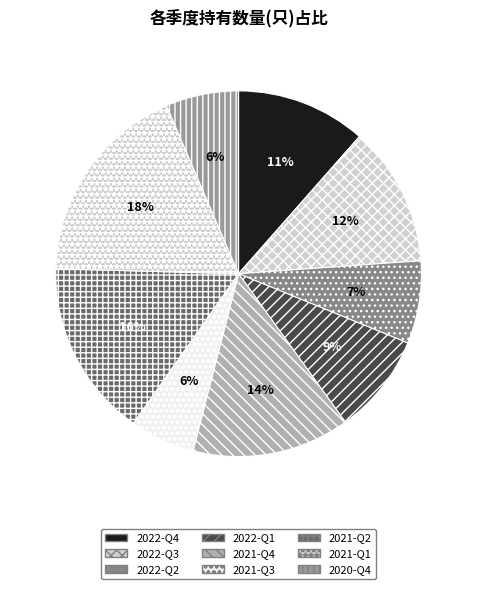

How many segments does this pie chart have?

9